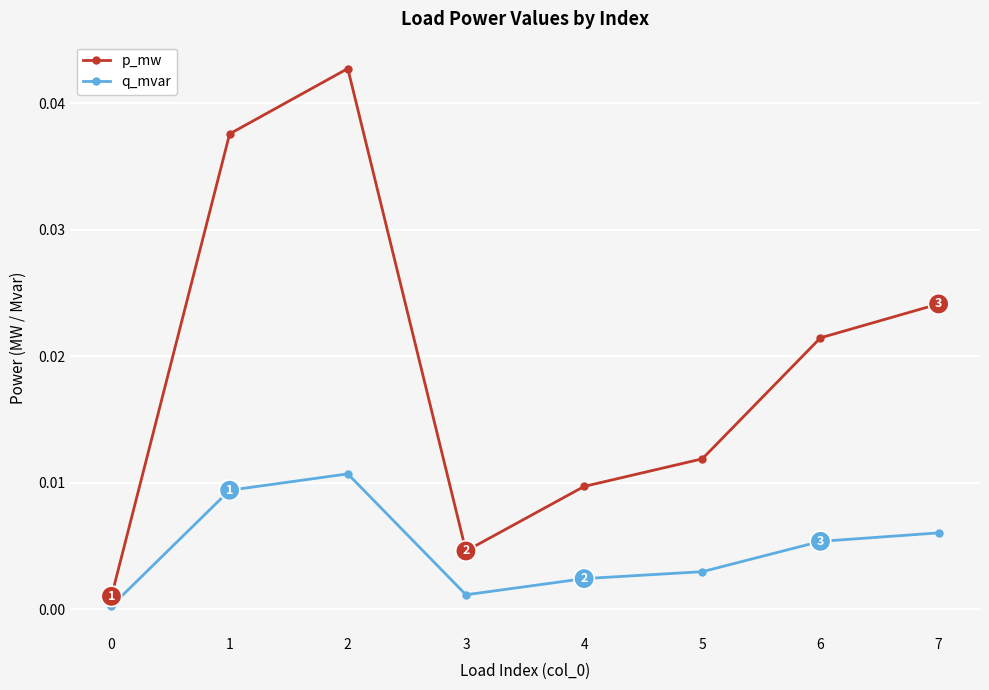

List the series in order of their overall mean, lowest first.

q_mvar, p_mw